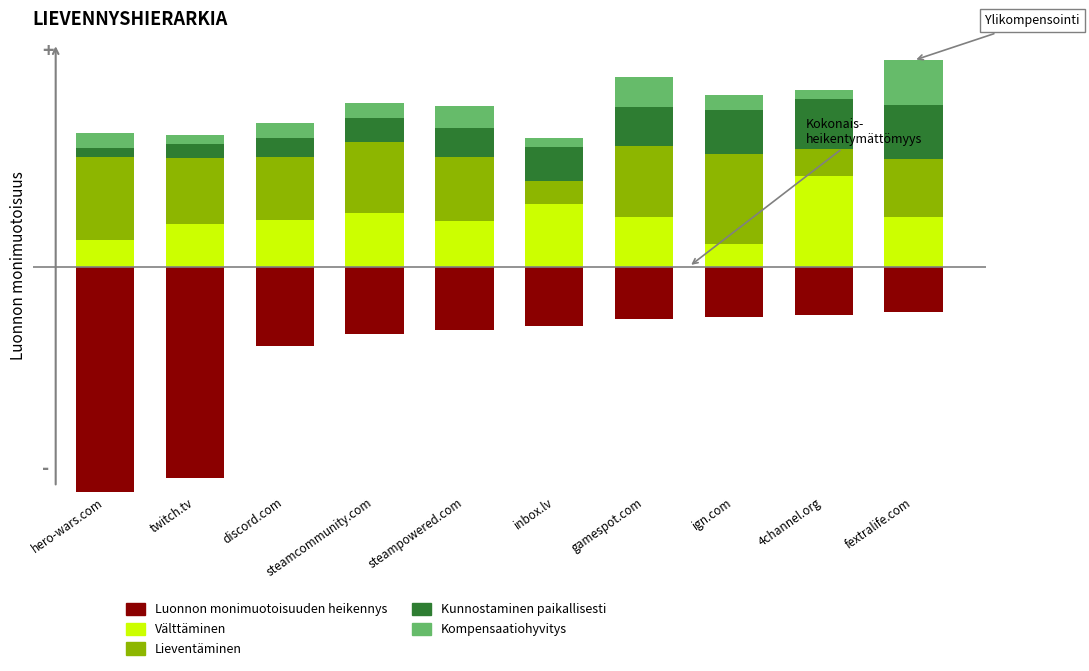

True or false: Lieventäminen has a value of 12.0 at ign.com.

False